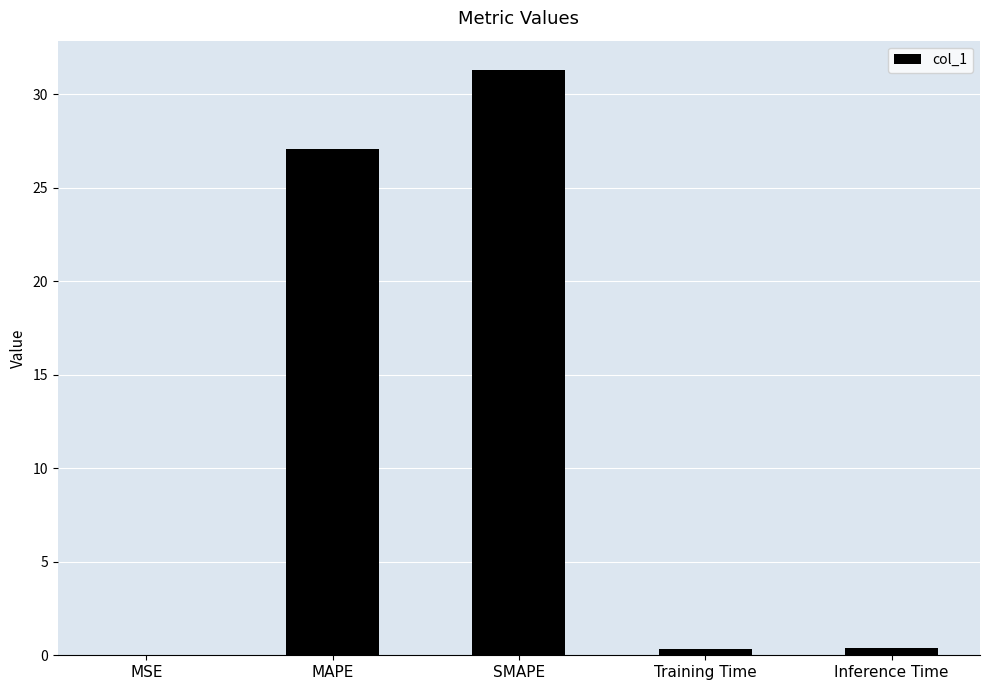

The chart shows a value of 31.3 at SMAPE. True or false?

True